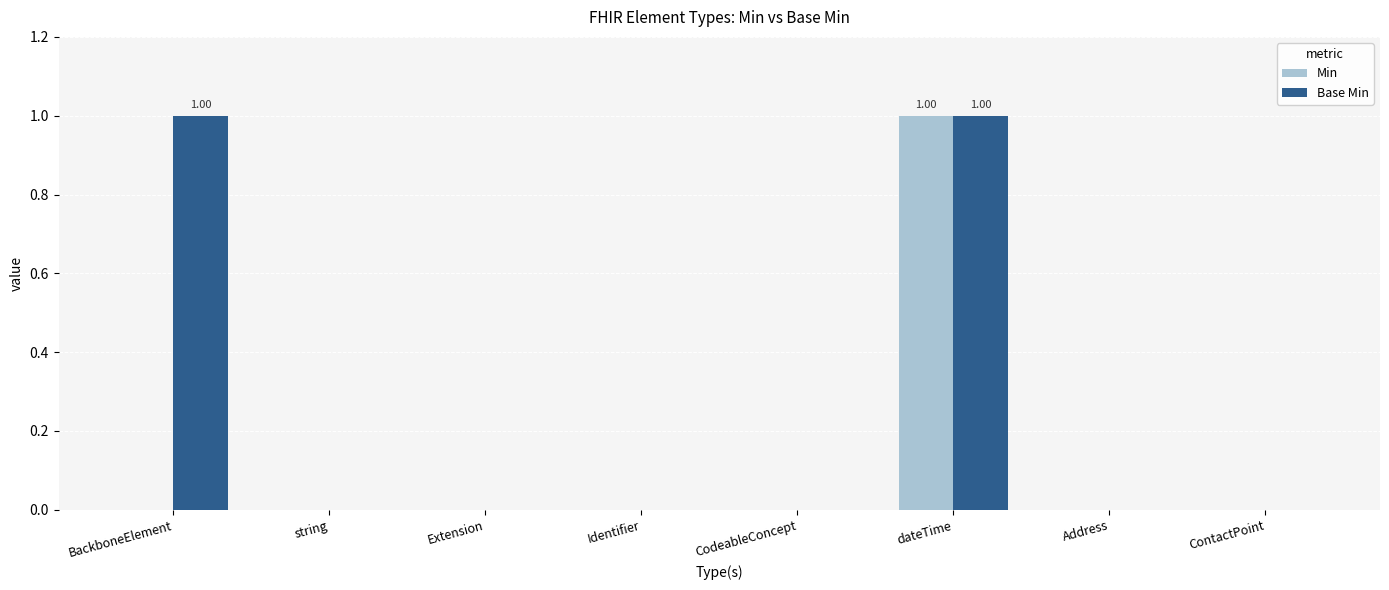

At which label does Min reach its peak?

dateTime